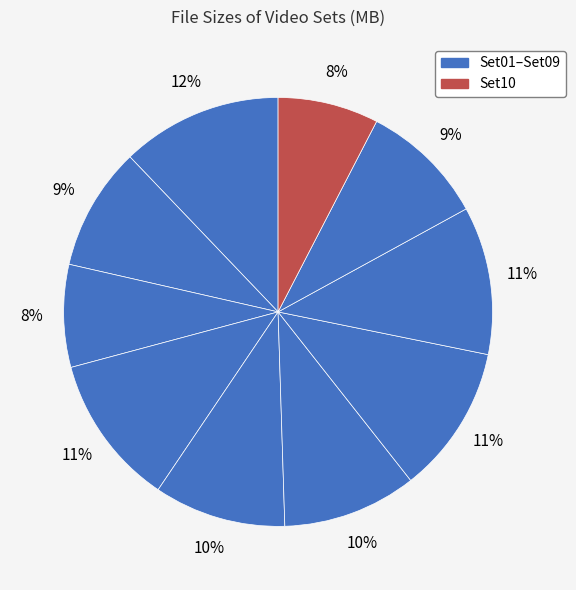

How many segments does this pie chart have?

10